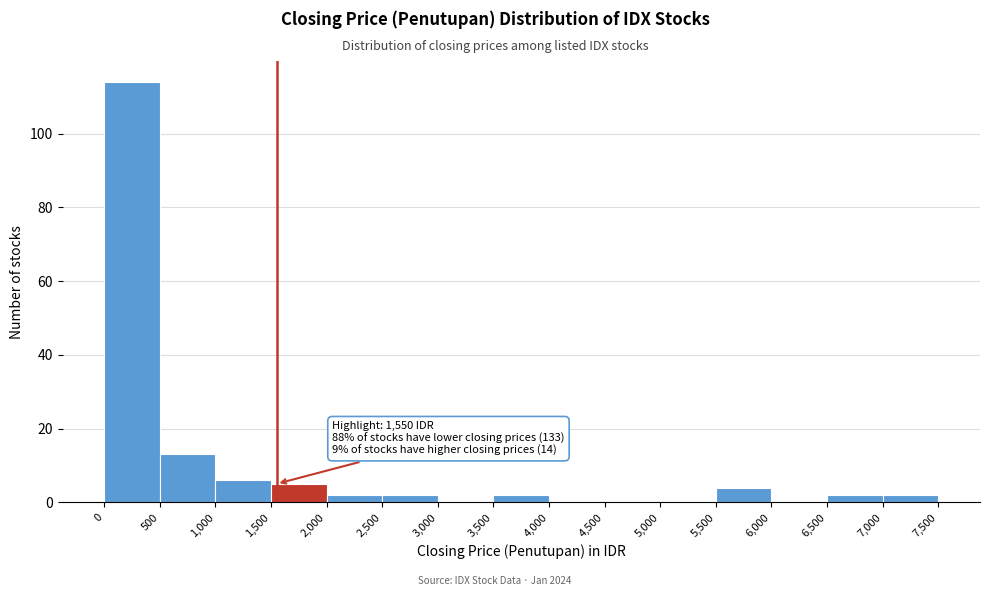

Which range on the x-axis has the tallest bar?

0 to 500